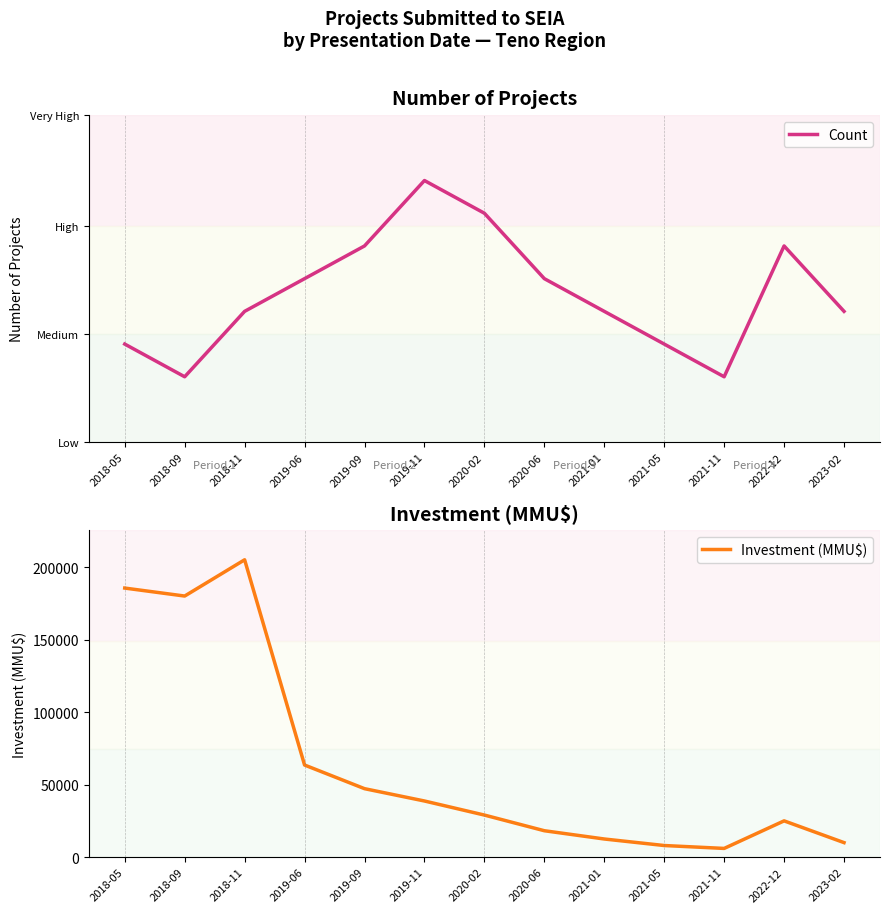

What is the label of the 6th point from the right?

2020-06